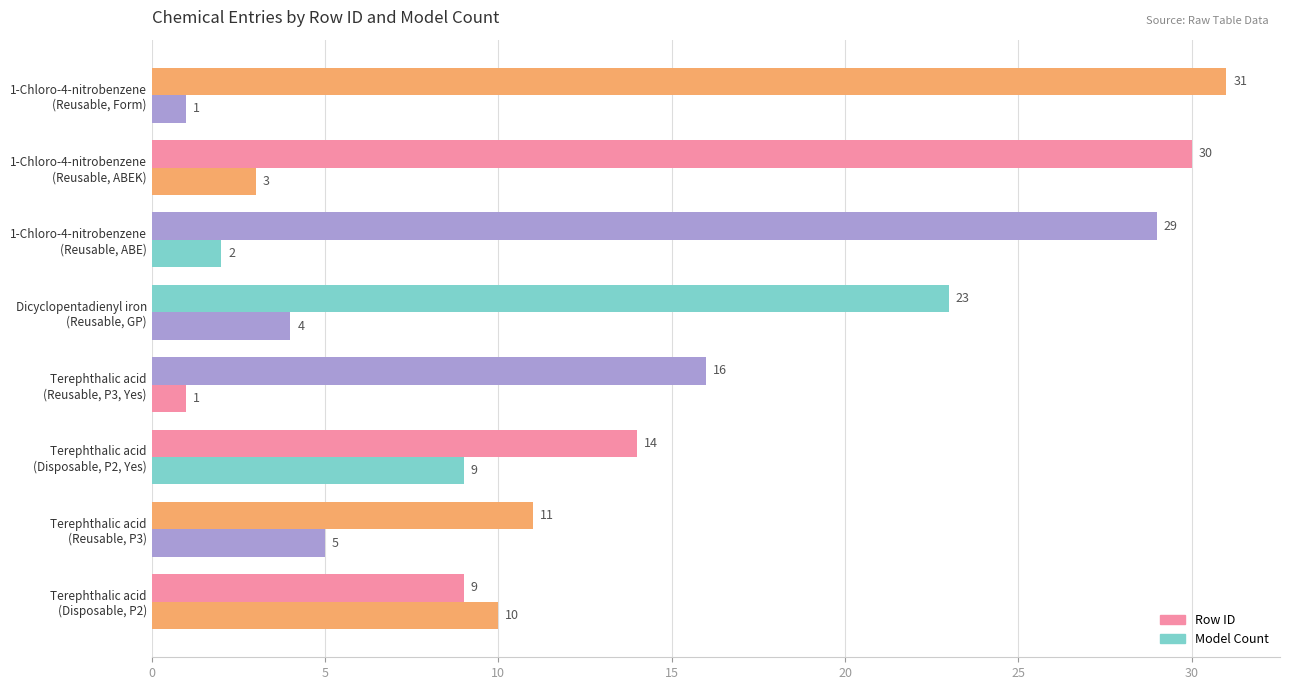

How many data points in Model Count are less than 4?

4